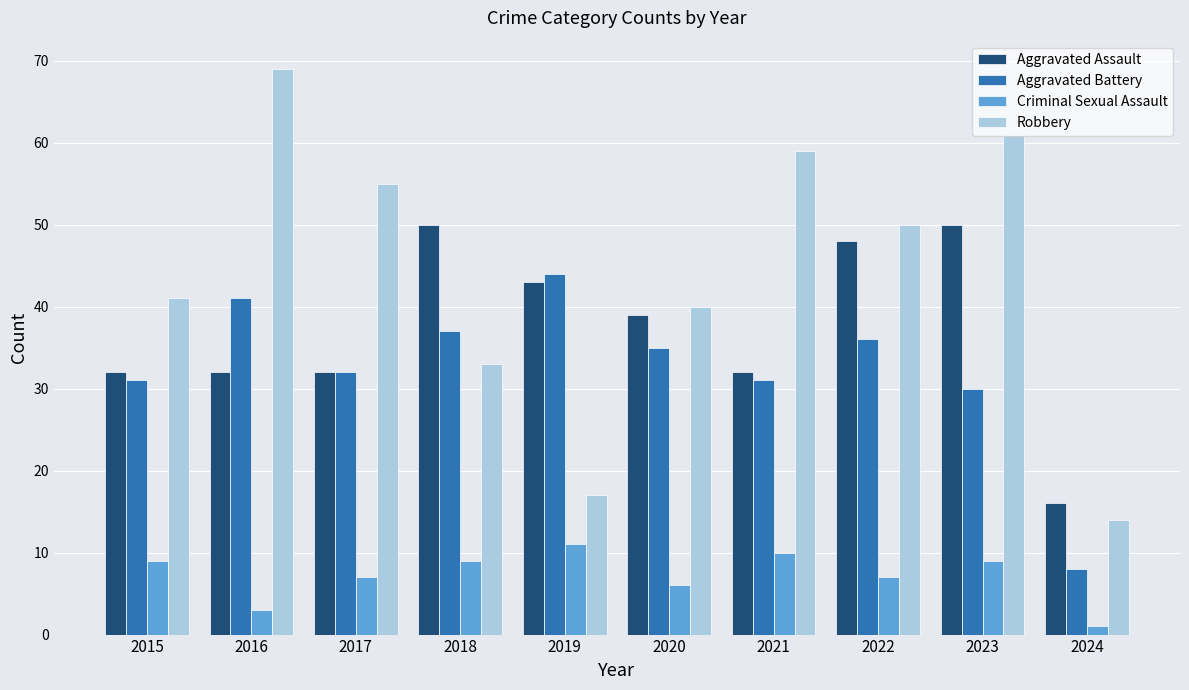

Which series has the widest spread of values?

Robbery